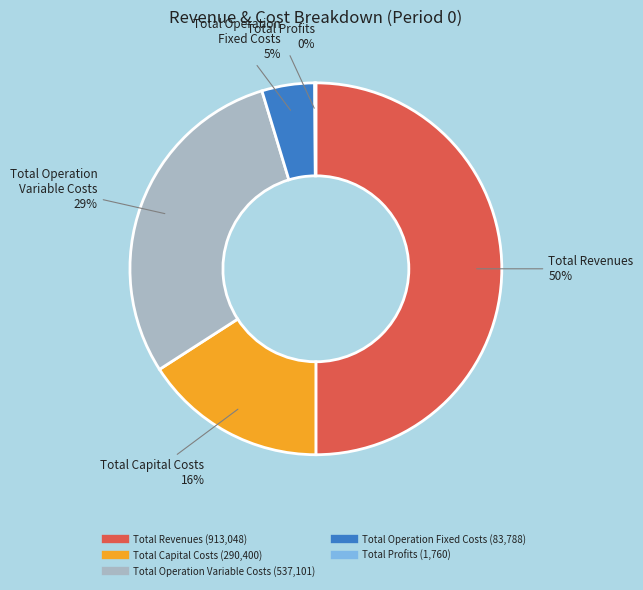

What is the largest slice in the pie chart?

Total Revenues